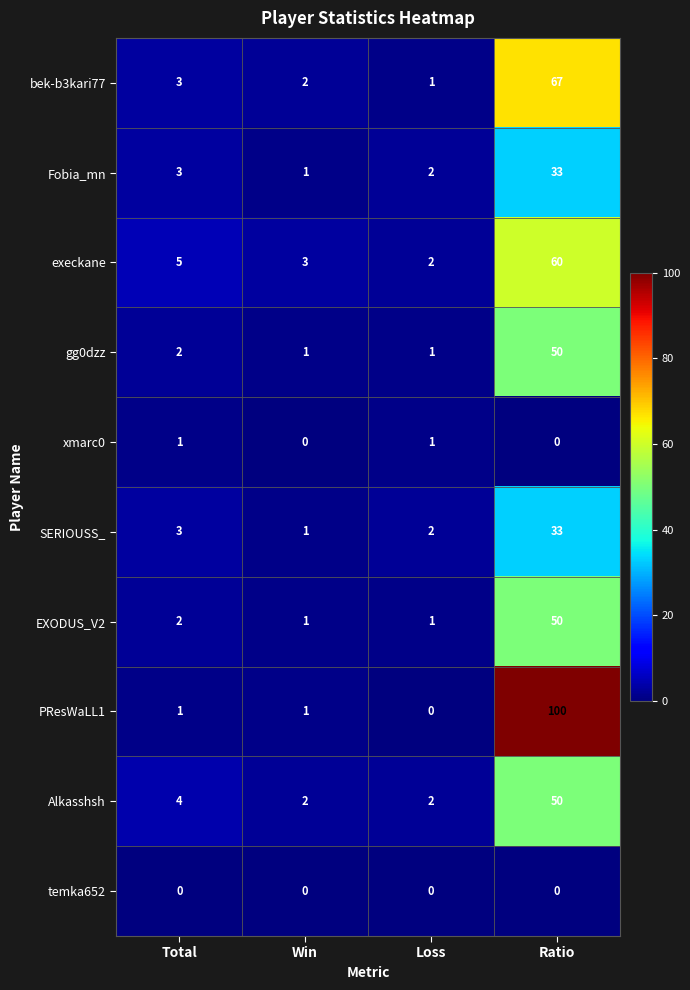

What is the difference between the maximum and second lowest values in the PResWaLL1 series?

99